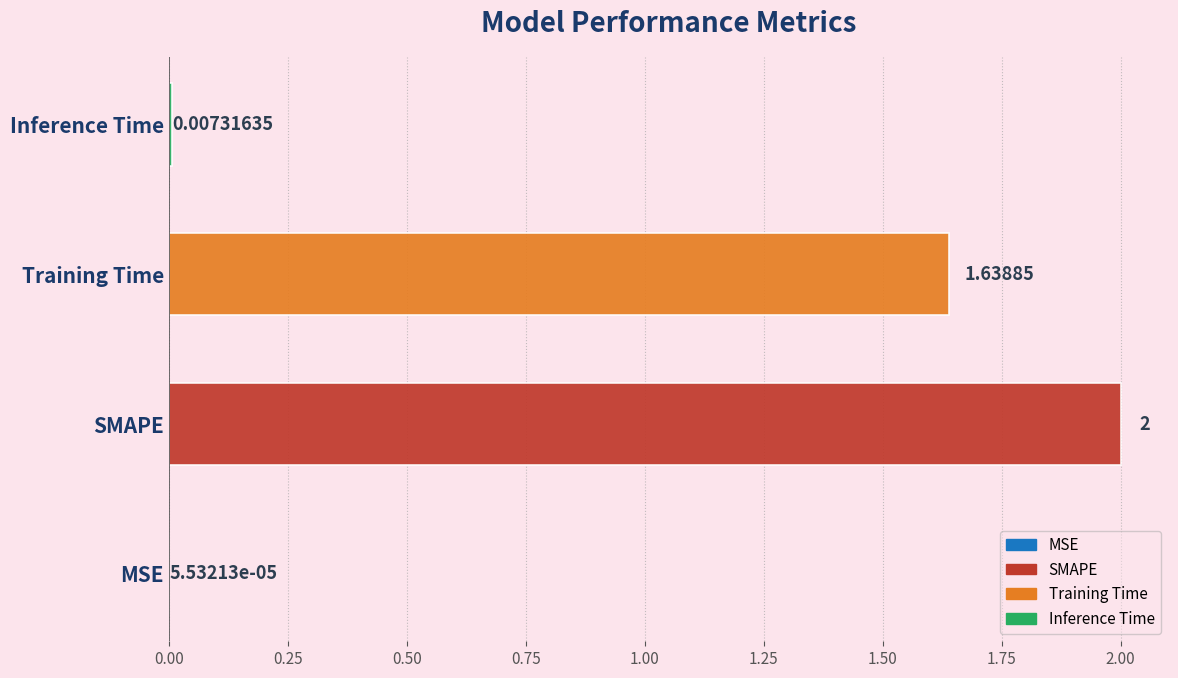

List the labels in order of value, largest first.

SMAPE, Training Time, Inference Time, MSE